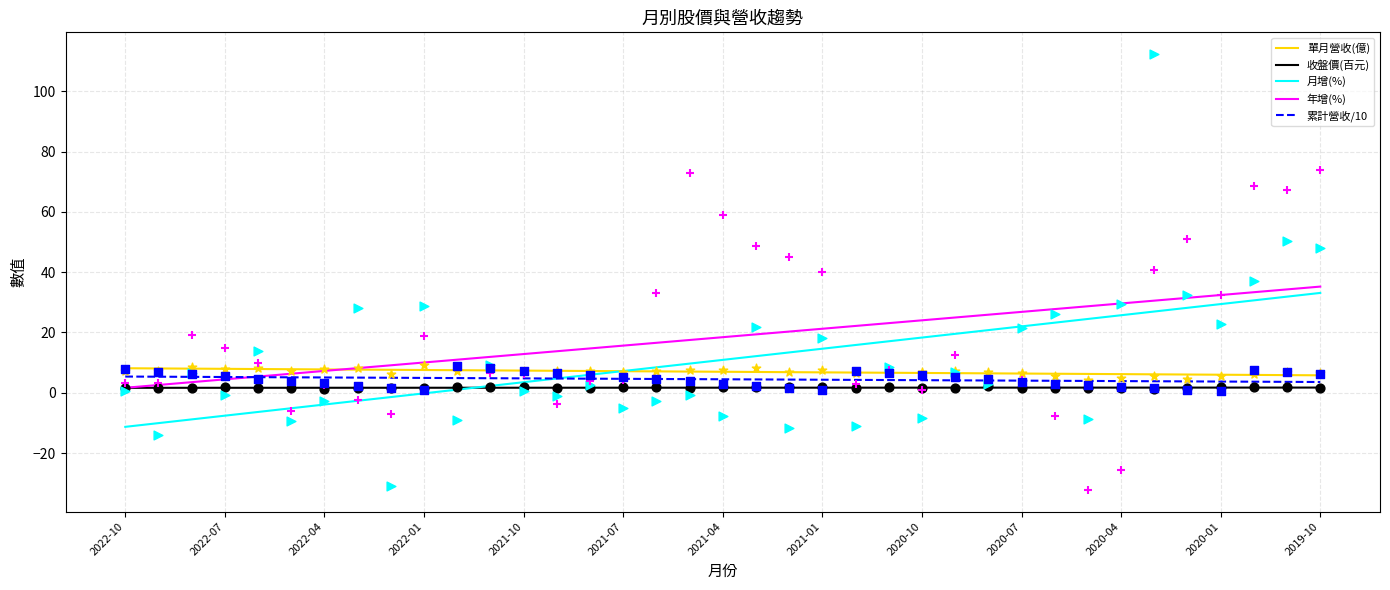

Which series contains the highest Y value?

年增(%)